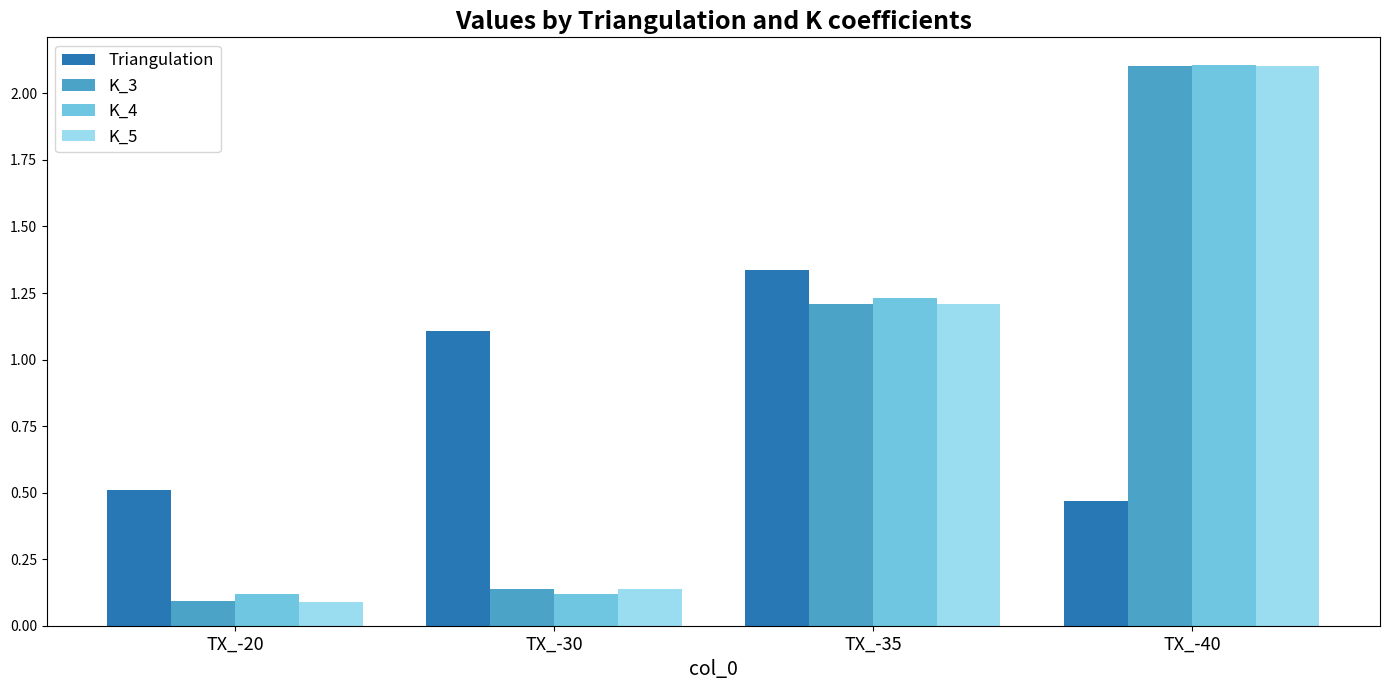

Where is K_4 nearest to the value 1?

TX_-35